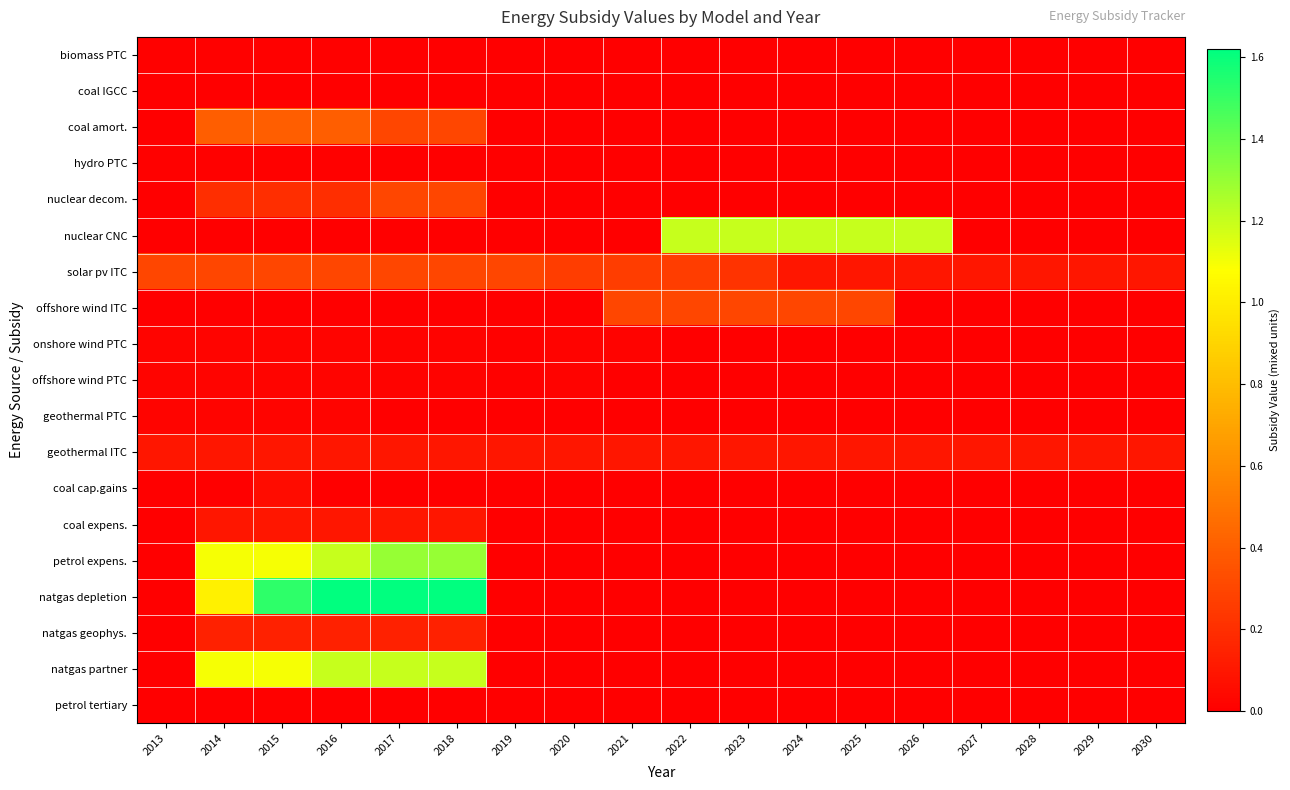

At which category is the sum across all series the highest?

2017